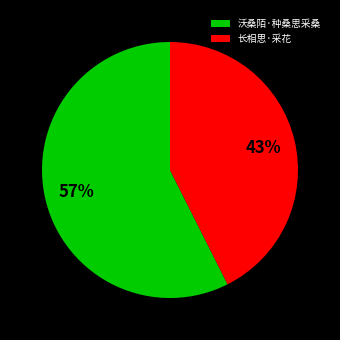

Approximately how many times larger is the value at 沃桑陌·种桑思采桑 compared to 长相思·采花?

1.3